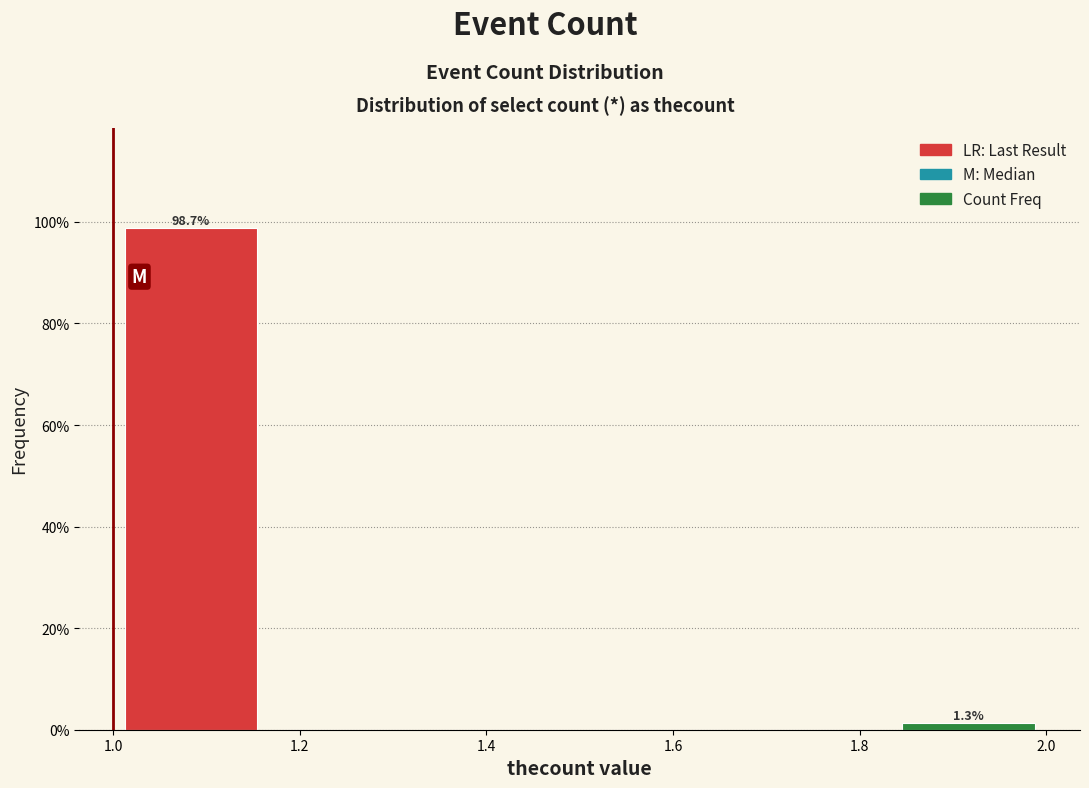

Over which range of the x-axis is the bar tallest?

1.00 to 1.16